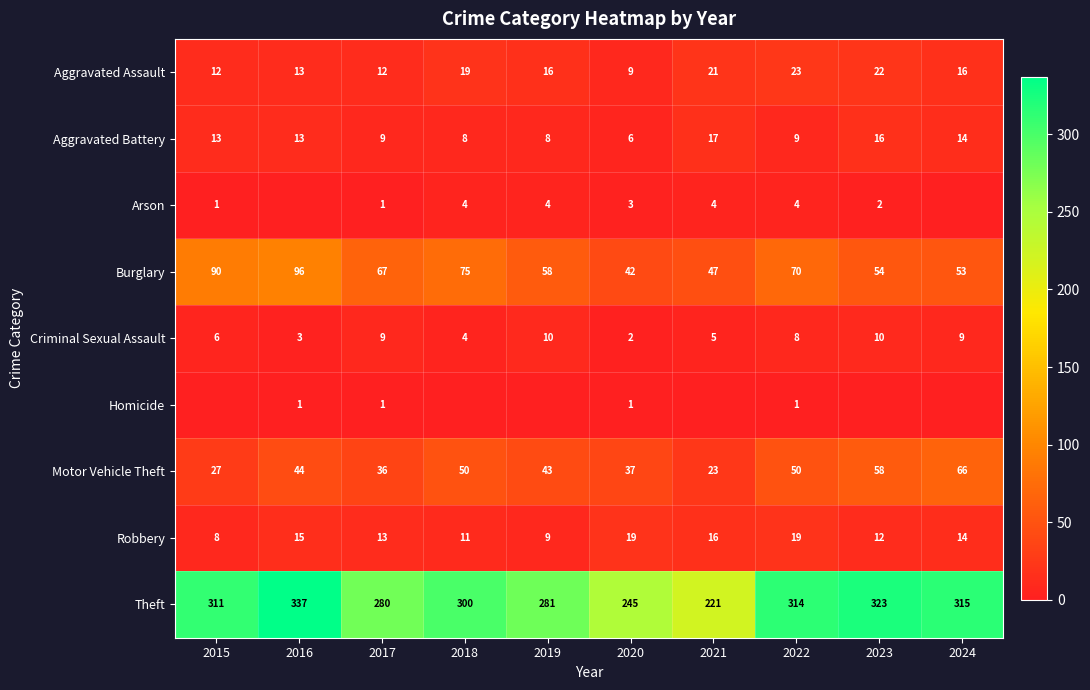

What is the highest value of the Theft series?

337